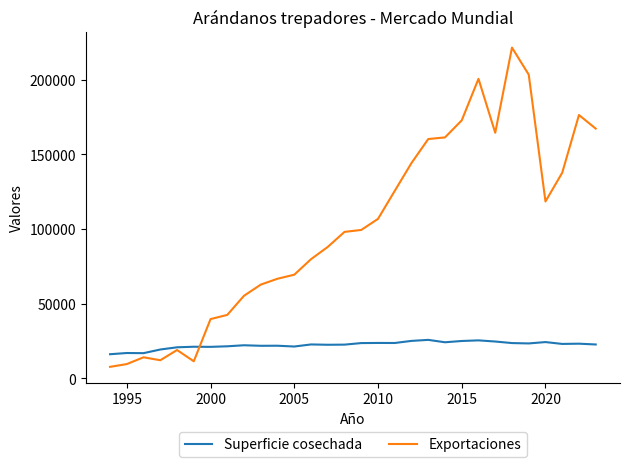

What is the maximum value shown in the chart?

221457.8